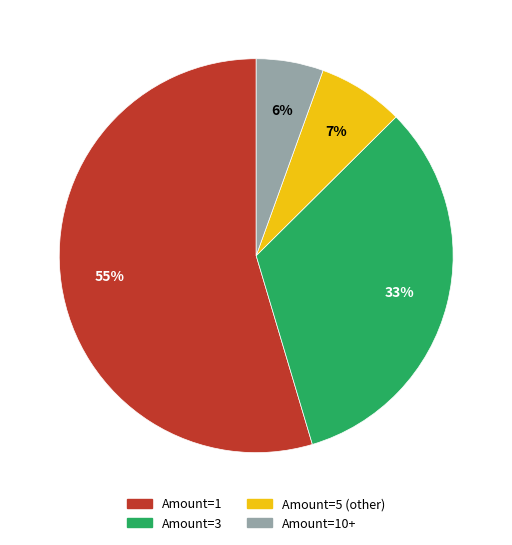

Does any single category account for the majority?

Yes